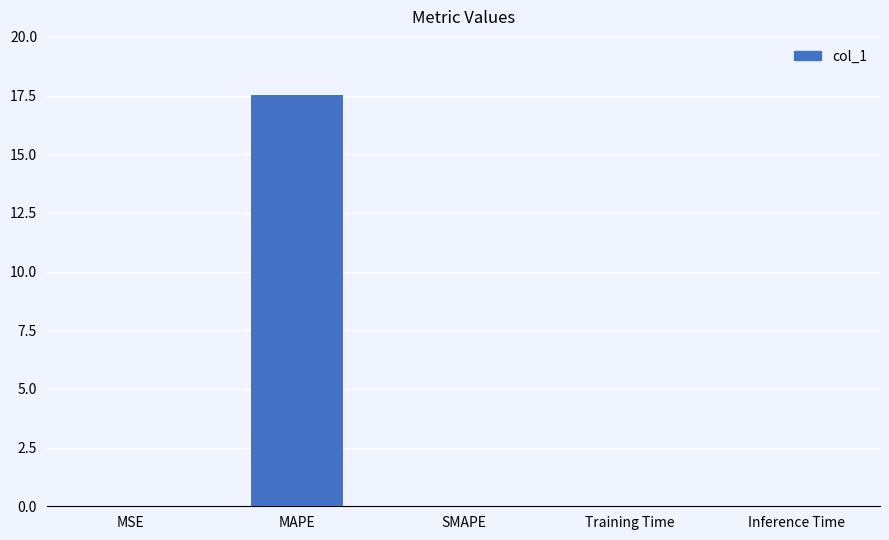

Is it true that the value at Training Time is 0.0?

True